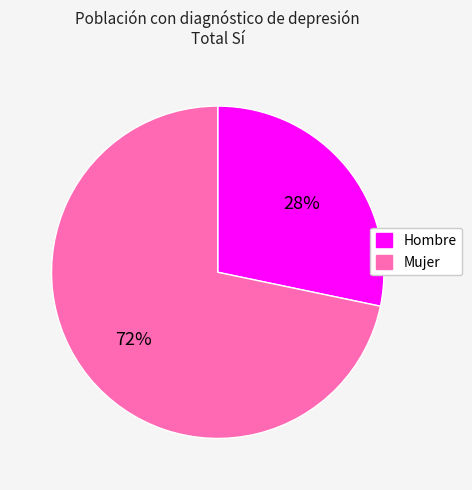

Is the sum of Mujer and Hombre greater than half?

Yes